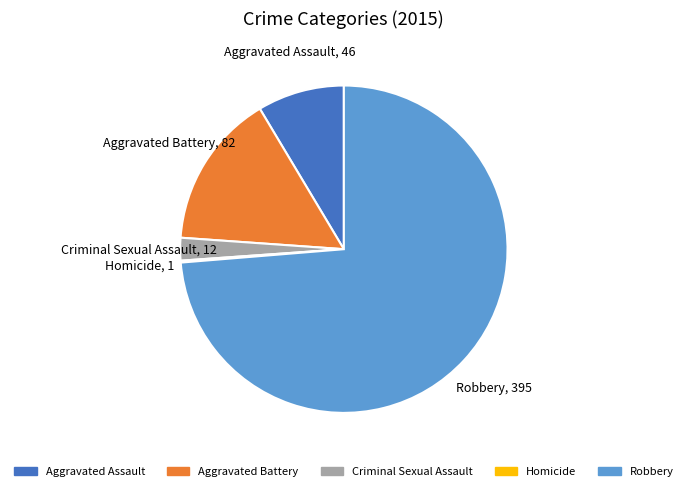

Which slice represents more than half of the pie?

Robbery